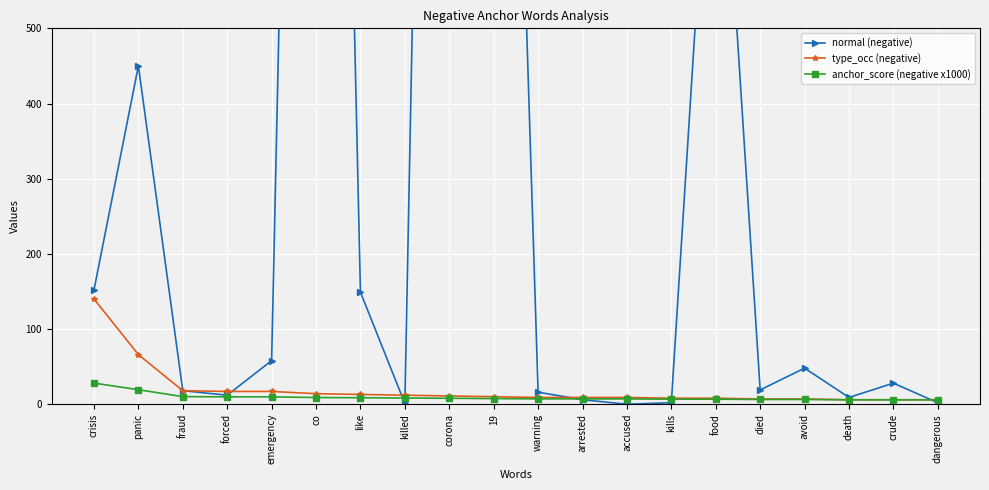

What is the approximate value of normal (negative) at dangerous?

2.0